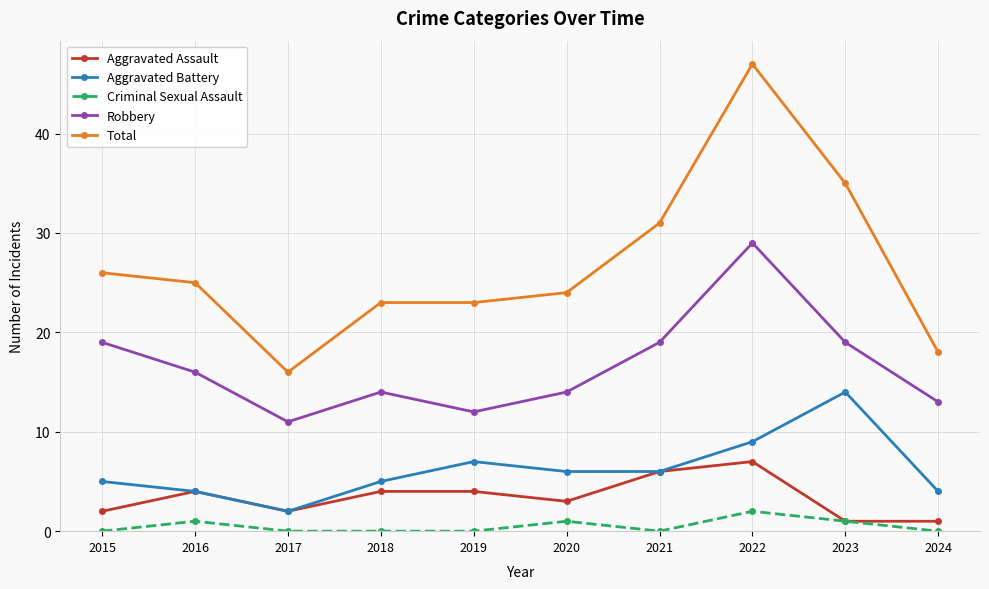

What is the difference between the second highest and second lowest values in the Criminal Sexual Assault series?

1